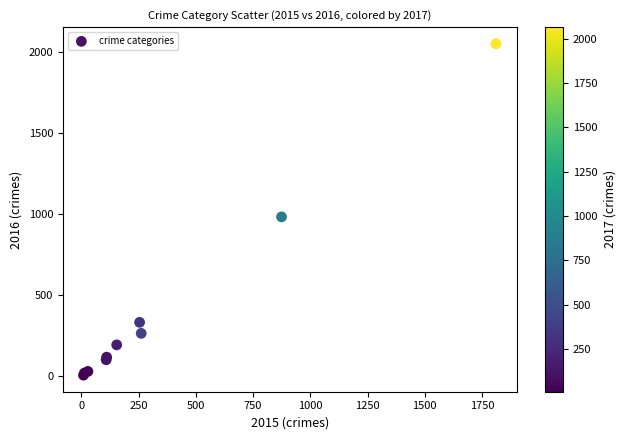

What Y value in the scatter plot is closest to 1030?

984